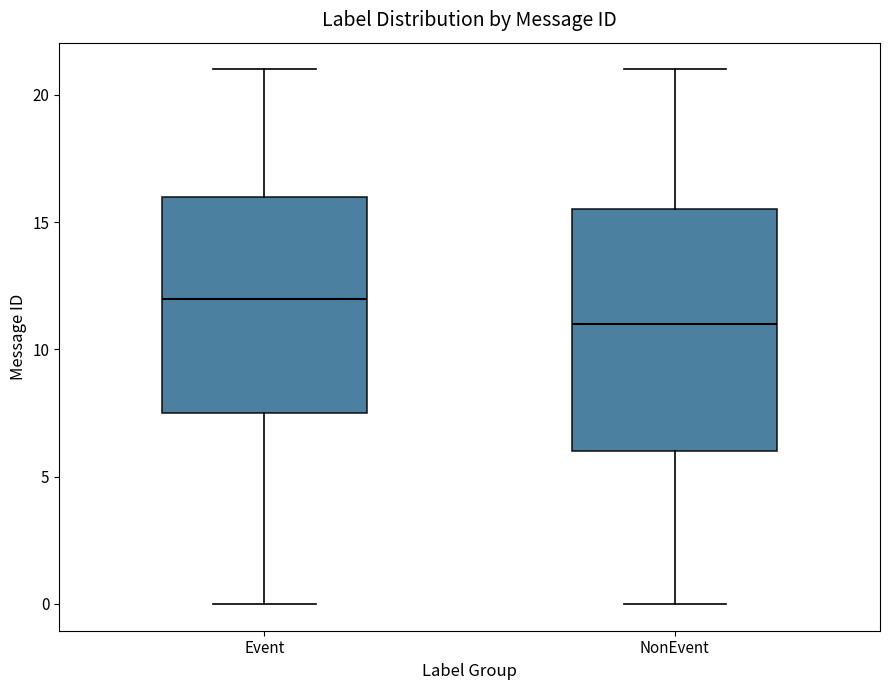

Which box has the highest median line?

Event